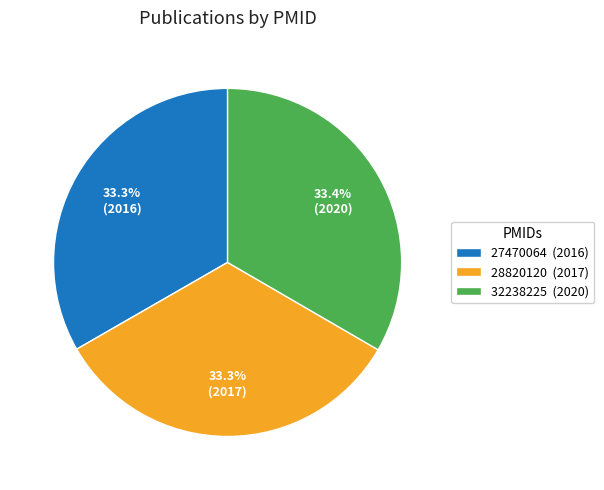

Count the number of slices in the pie.

3